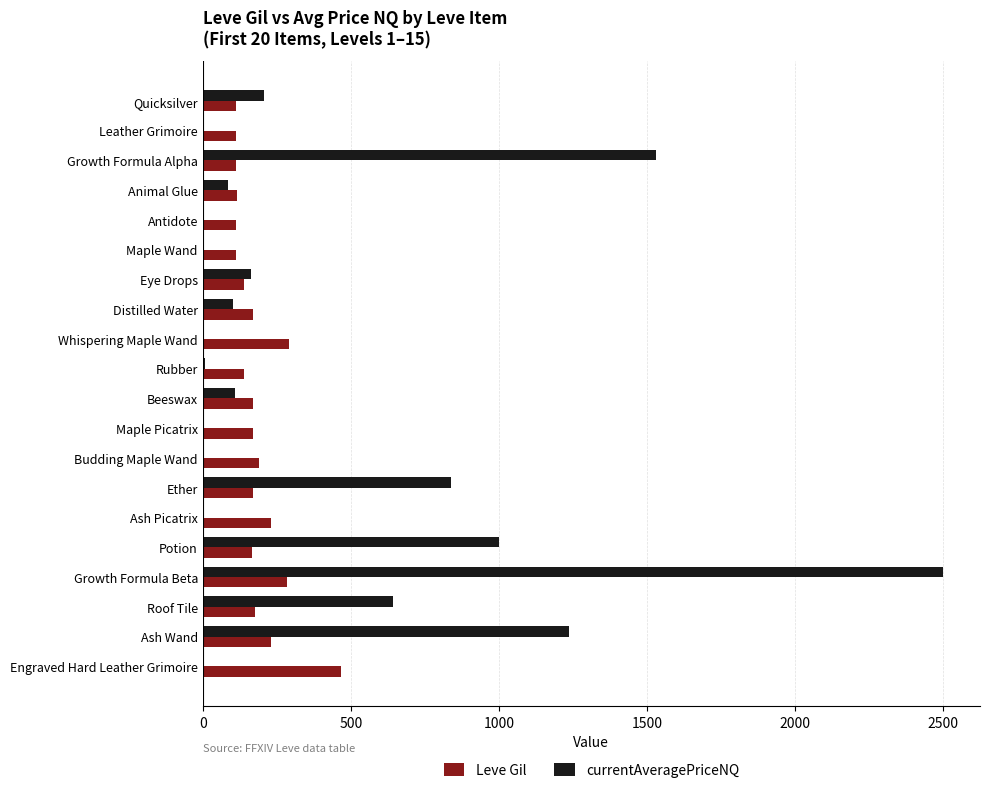

The Leve Gil series shows 282.1 at Roof Tile. True or false?

False